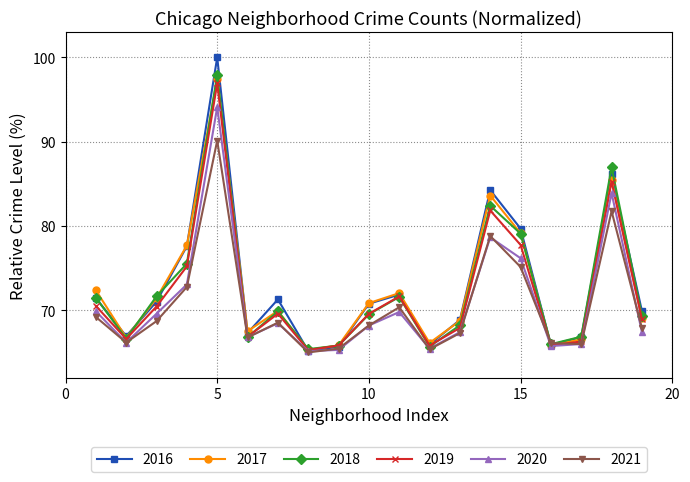

True or false: 2019 has more than 1 points higher than both neighbors.

True